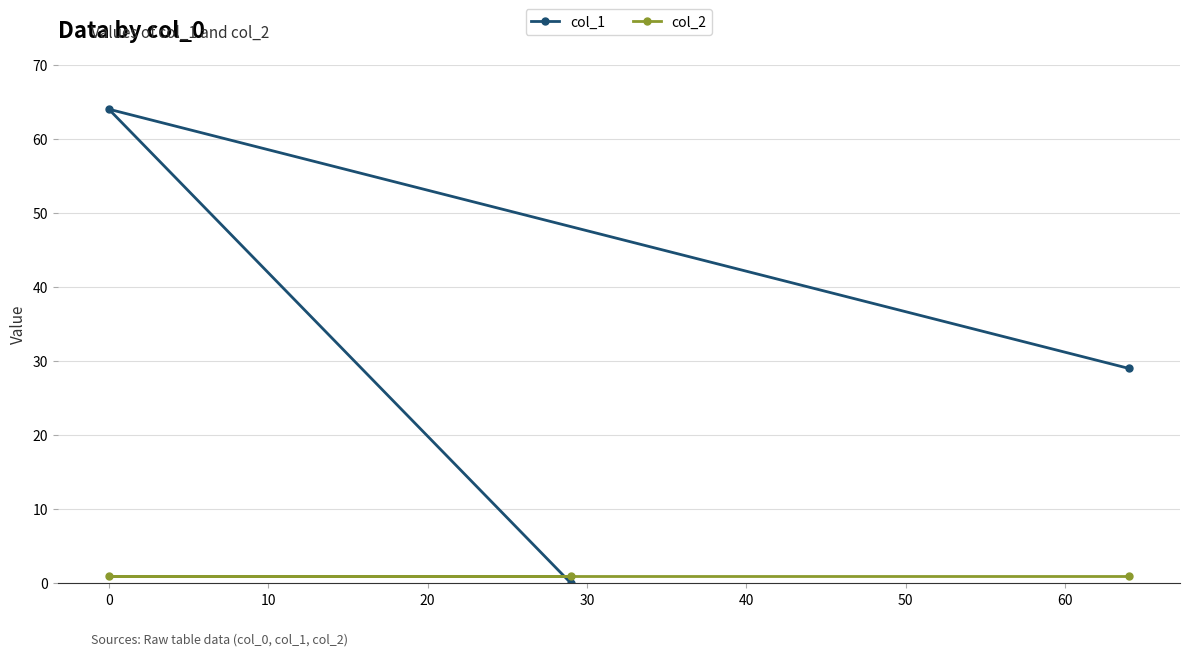

Which series has the largest total across all categories?

col_1